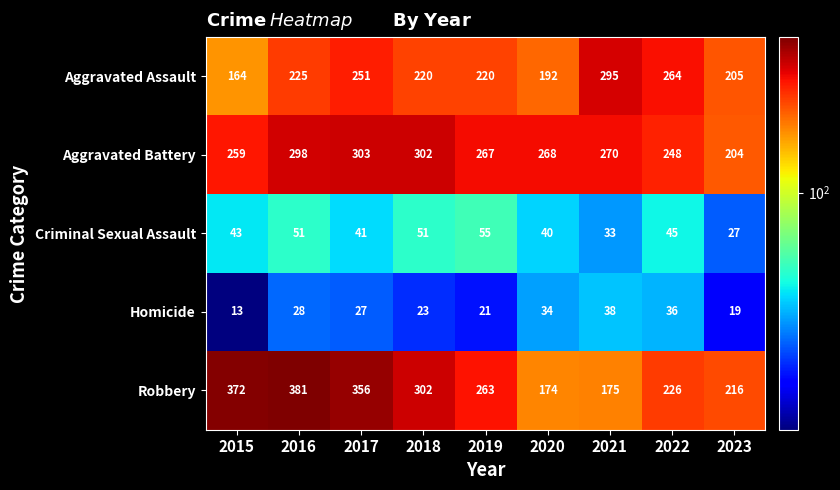

Which series has the largest range (max minus min)?

Robbery